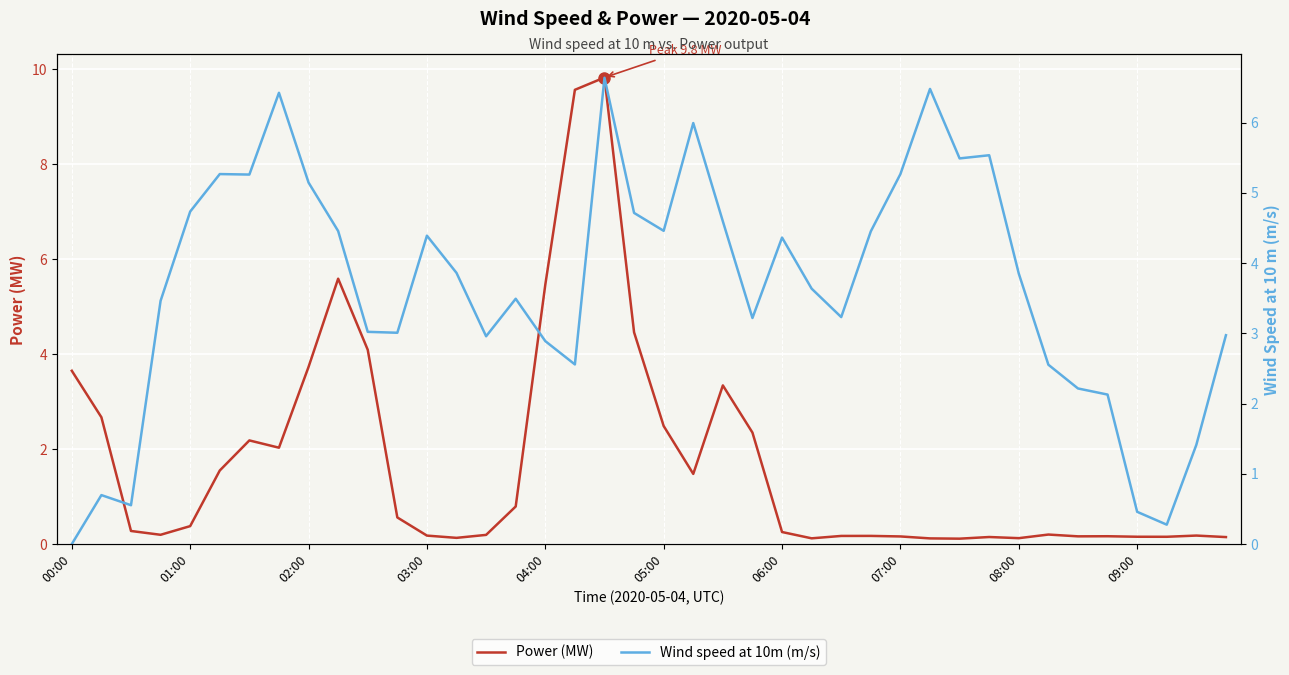

Which series ends up on top after the final intersection of Power (MW) and Wind speed at 10m (m/s)?

Wind speed at 10m (m/s)